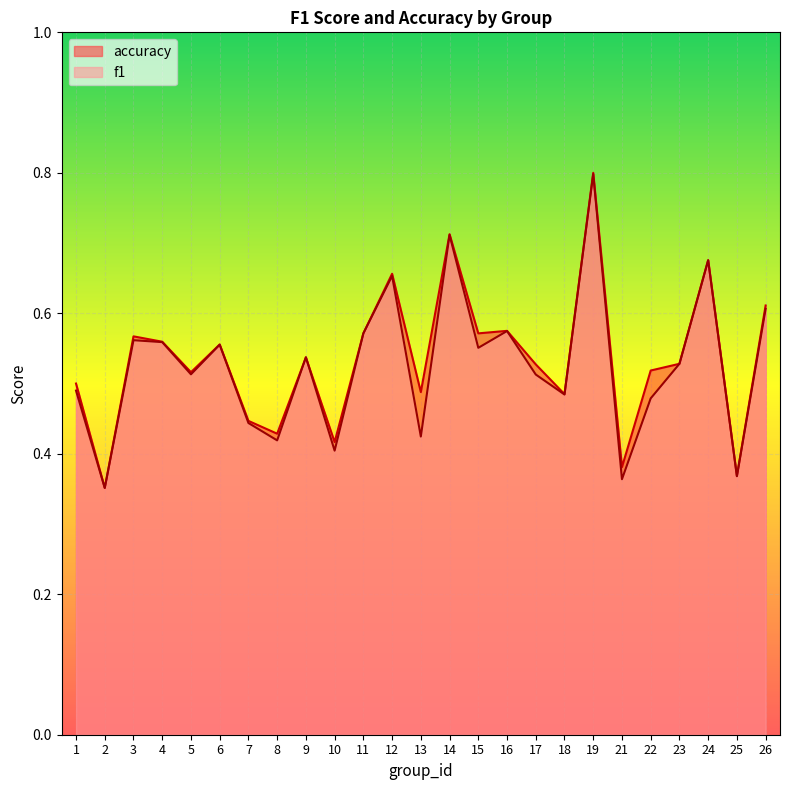

How many data points does each series have?

25